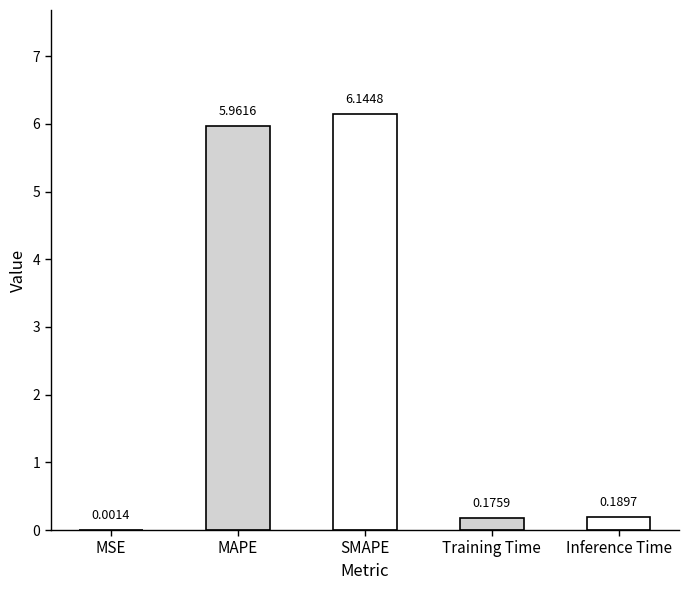

Between MAPE and MSE, which is larger?

MAPE